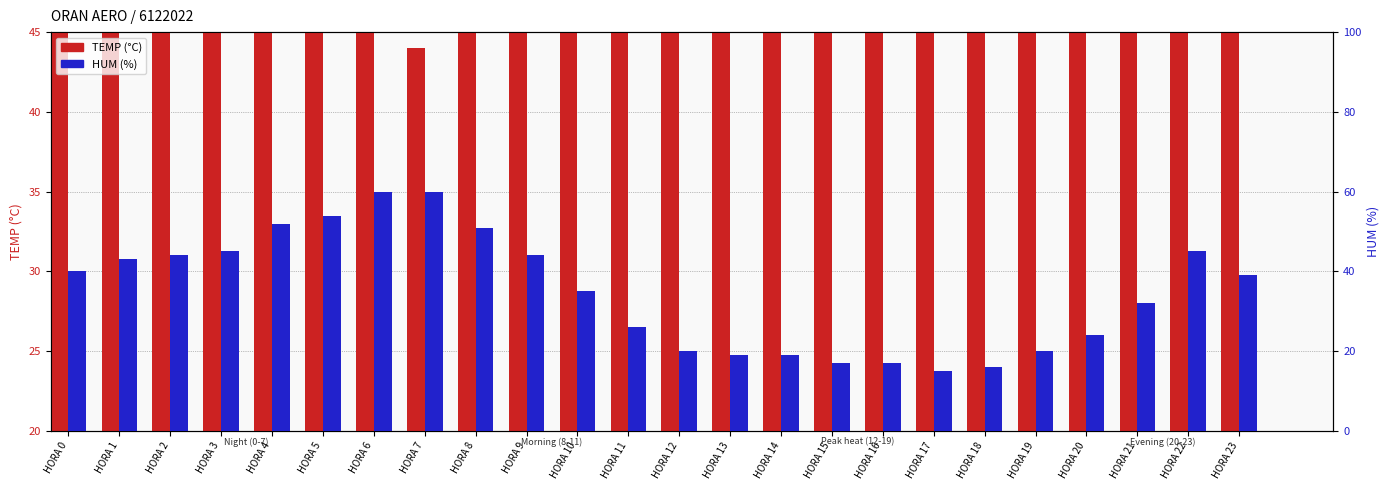

At which label does TEMP (°C) first exceed 32?

HORA 10